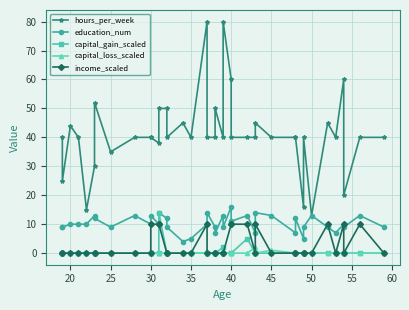

At which label is capital_gain_scaled closest to 7?

25